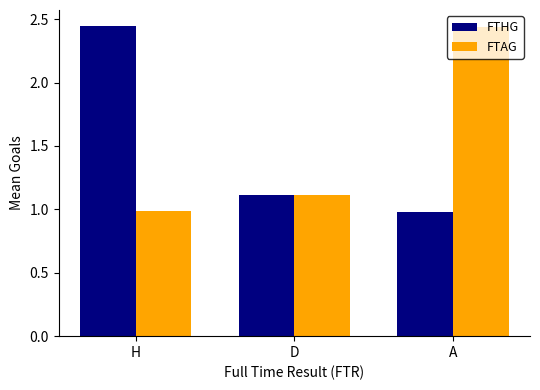

What are all the series names shown in the legend?

FTHG, FTAG